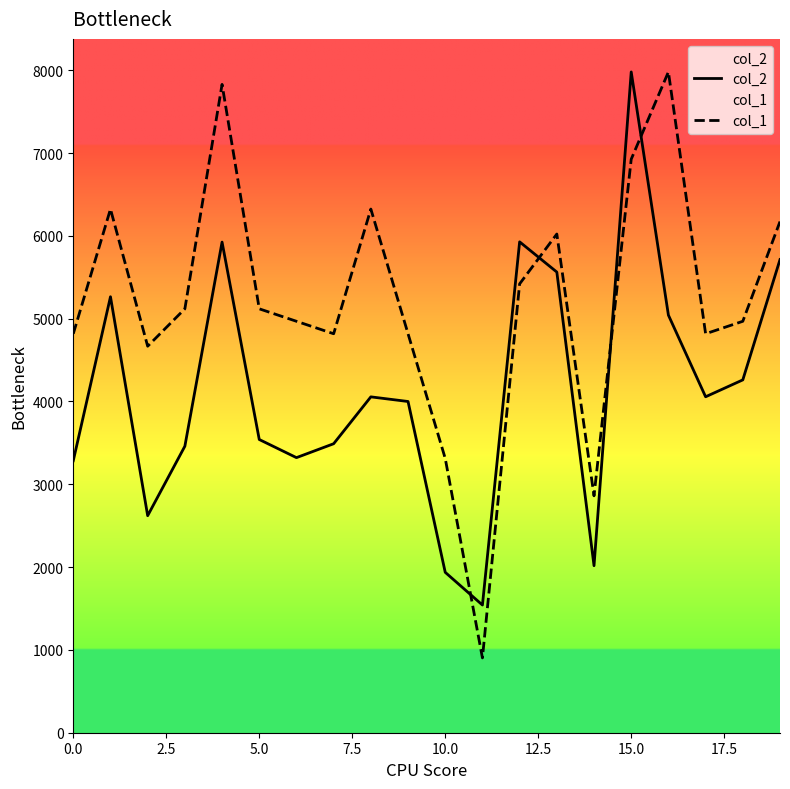

Which series has the widest spread of values?

col_1